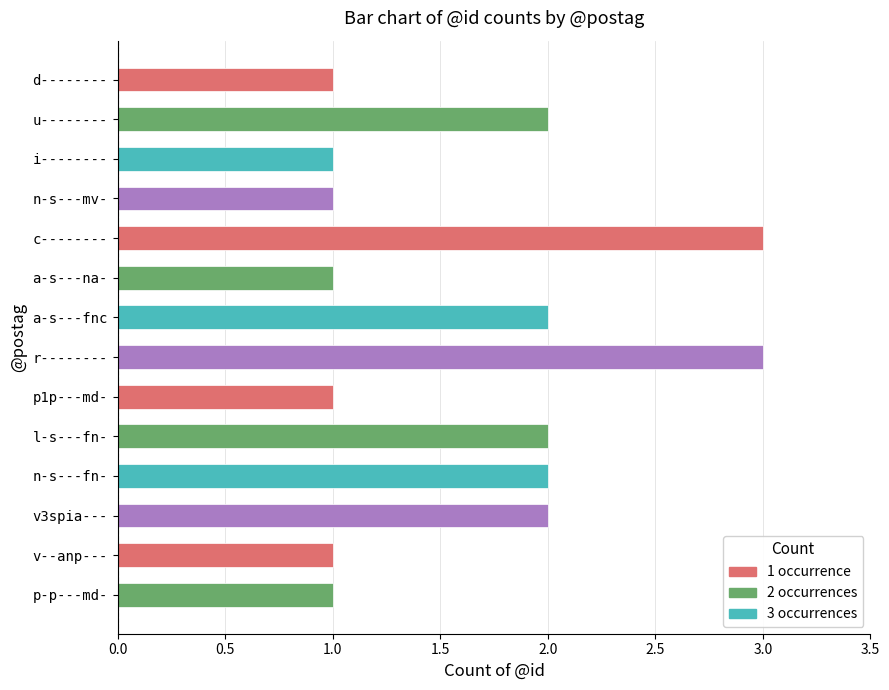

What is the ratio of the value at p-p---md- to the value at u--------?

0.5